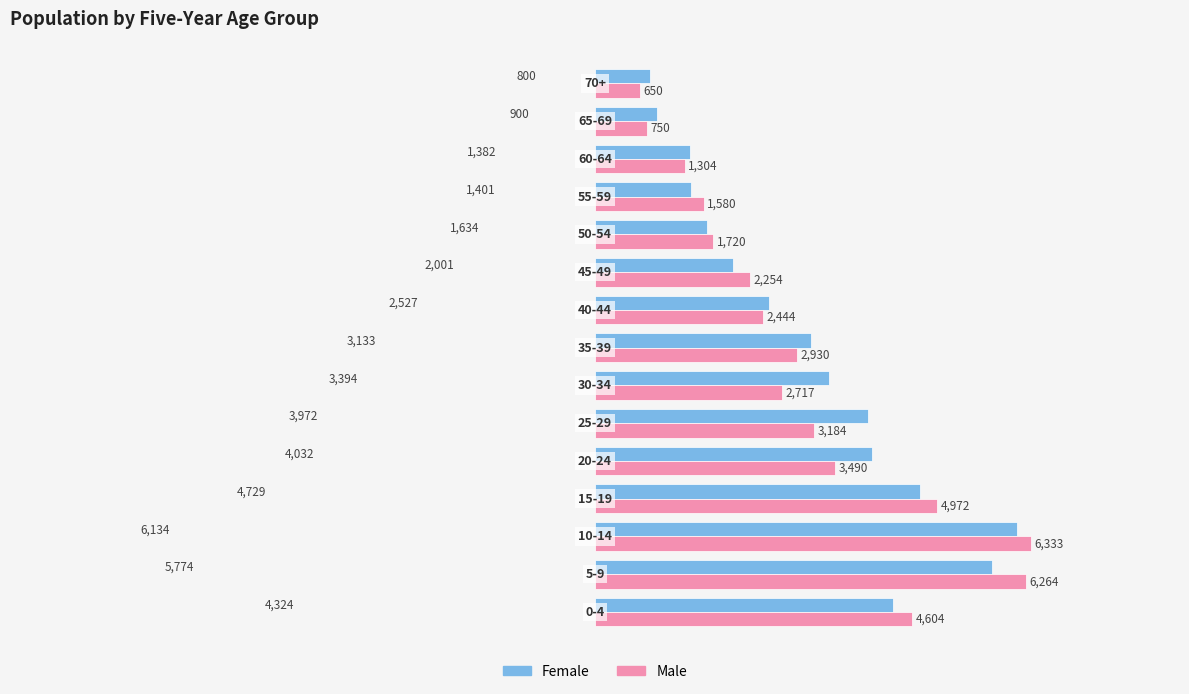

What is the difference between the maximum and second lowest values in the Male series?

5583